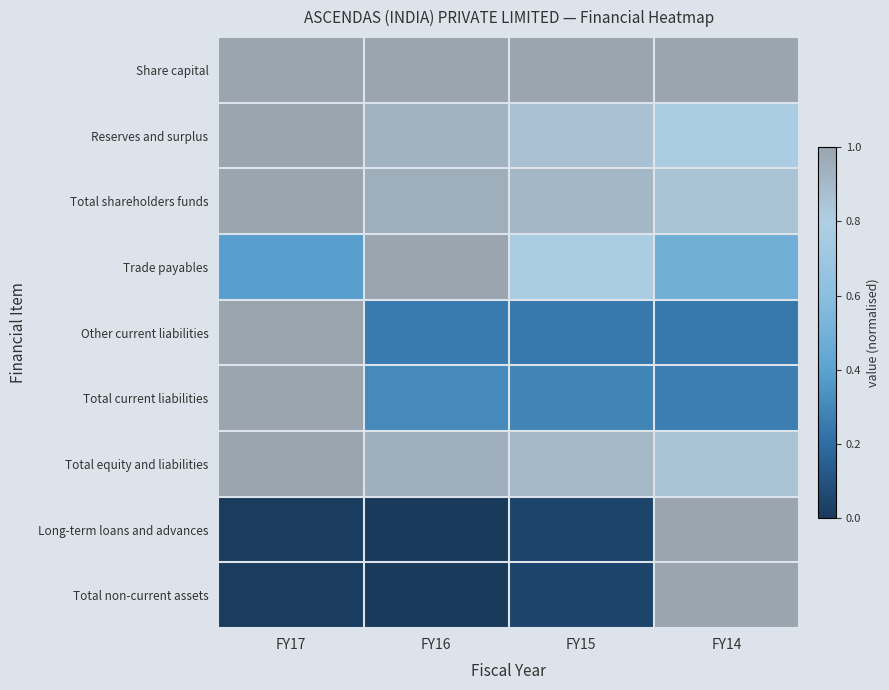

What is the difference between the highest and lowest values at FY16?

1.0